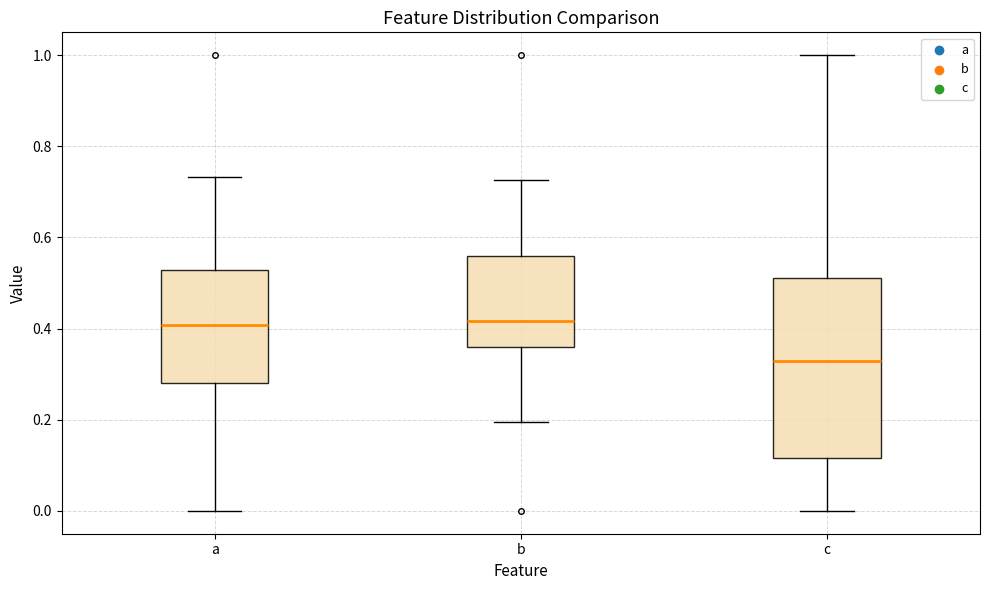

Reading left to right, transcribe this box plot: for each box, give where its median line is, the range the box spans, and where its two whiskers end, as read against the y-axis. The values are not printed on the chart, so give them approximately, as read against the axis.

a: median 0.40, box 0.28 to 0.52, whiskers 0.00 to 0.74
b: median 0.42, box 0.36 to 0.56, whiskers 0.20 to 0.72
c: median 0.32, box 0.12 to 0.52, whiskers 0.00 to 1.00